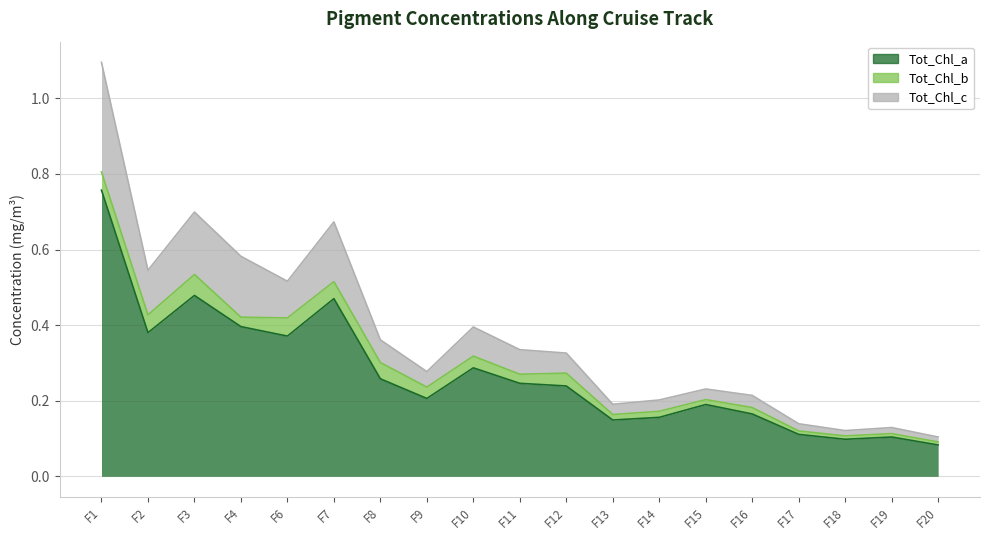

True or false: Tot_Chl_a and Tot_Chl_c cross at least once.

False